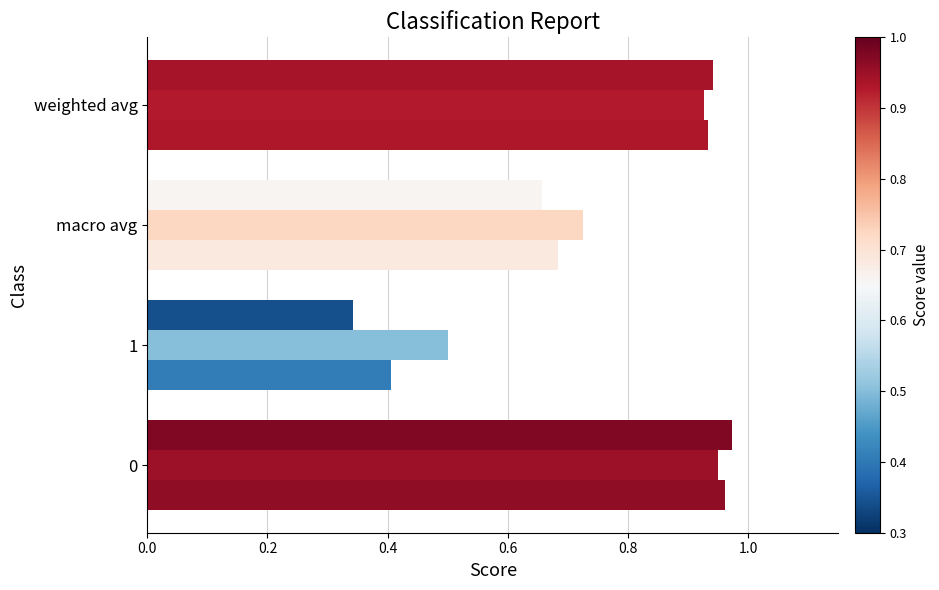

At 0.0, list the series in order from largest to smallest.

precision, f1-score, recall